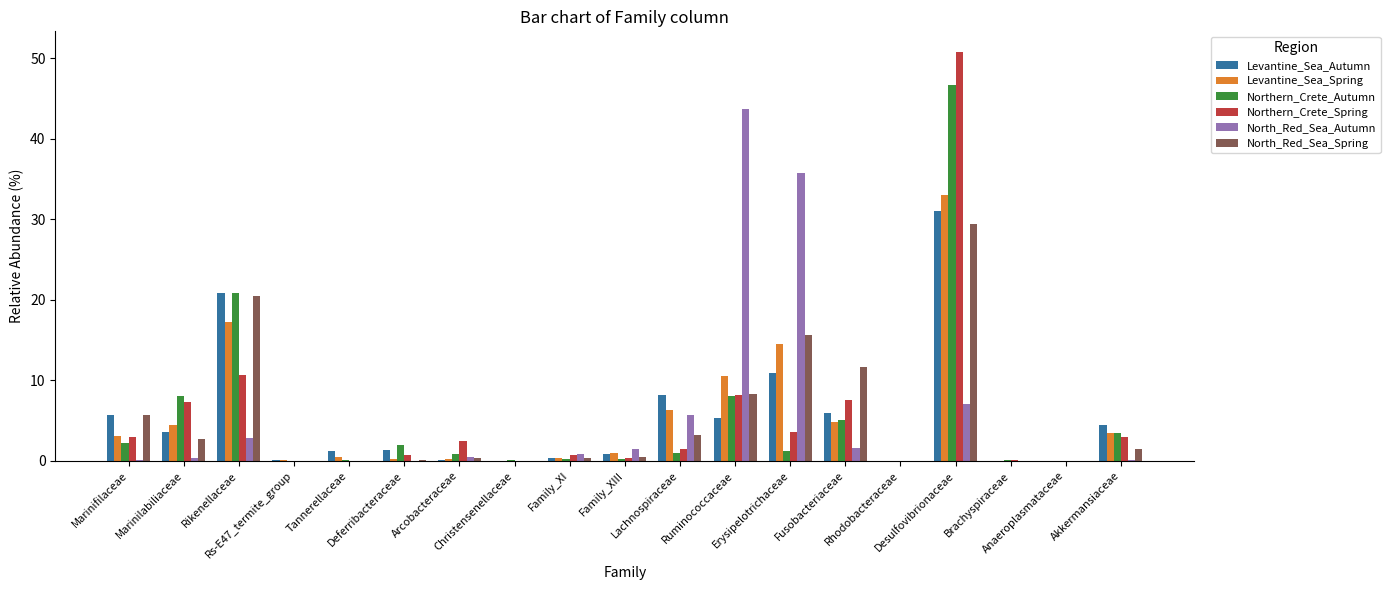

Count the number of data series in this chart.

6